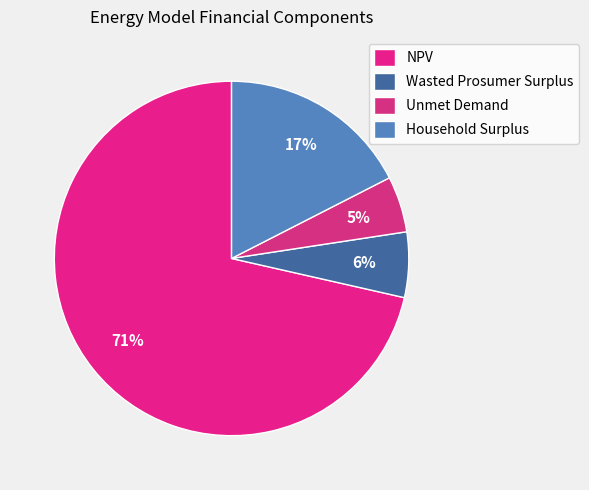

How many slices are in this pie chart?

4